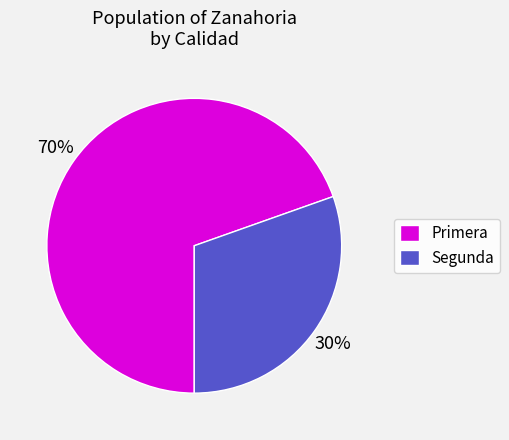

Count the number of slices in the pie.

2